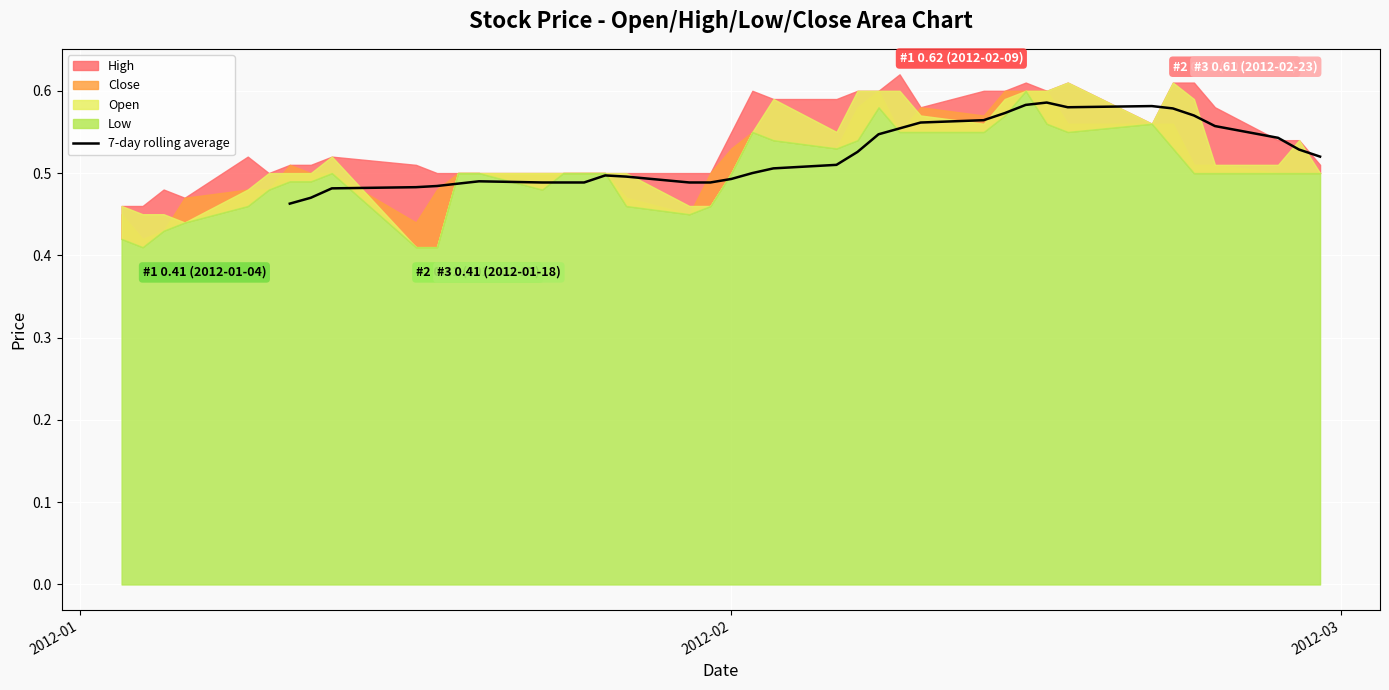

The chart shows a value of 0.3 at 32. True or false?

False